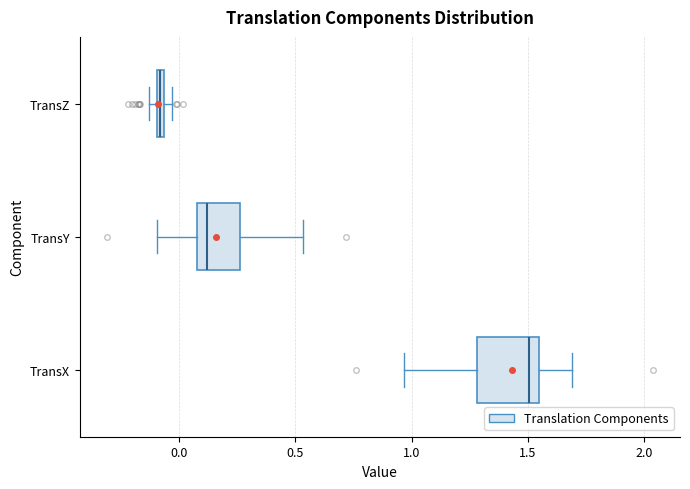

Which box's median line is the furthest to the right?

TransX